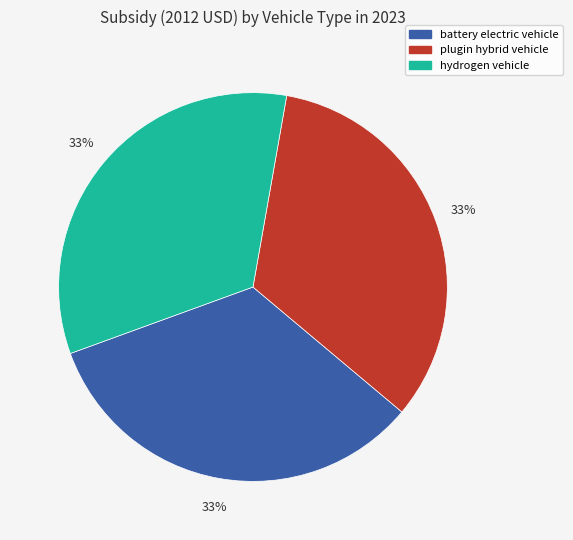

Does any single category account for the majority?

No